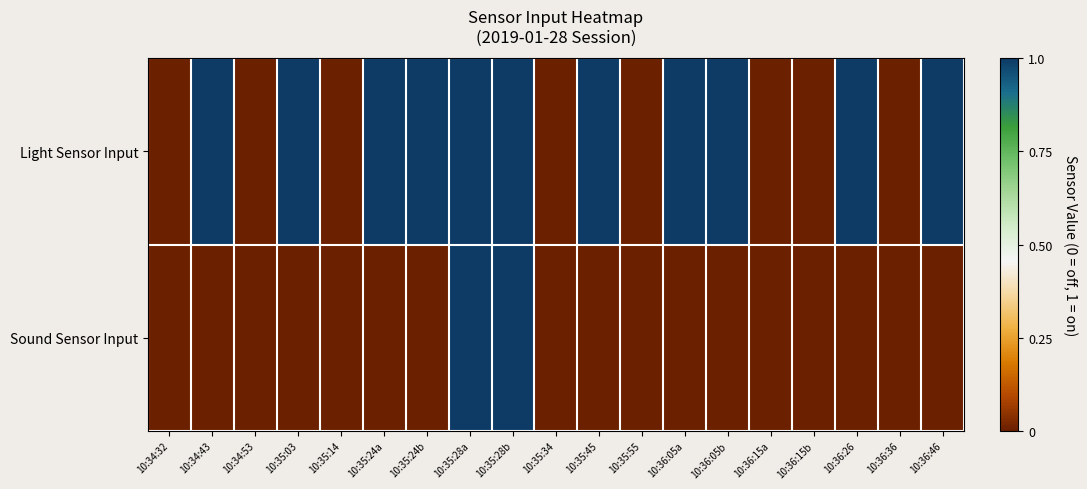

Reading left to right, extract all data points from this chart.

Light Sensor Input: 10:34:32=0	10:34:43=1	10:34:53=0	10:35:03=1	10:35:14=0	10:35:24a=1	10:35:24b=1	10:35:28a=1	10:35:28b=1	10:35:34=0	10:35:45=1	10:35:55=0	10:36:05a=1	10:36:05b=1	10:36:15a=0	10:36:15b=0	10:36:26=1	10:36:36=0	10:36:46=1
Sound Sensor Input: 10:34:32=0	10:34:43=0	10:34:53=0	10:35:03=0	10:35:14=0	10:35:24a=0	10:35:24b=0	10:35:28a=1	10:35:28b=1	10:35:34=0	10:35:45=0	10:35:55=0	10:36:05a=0	10:36:05b=0	10:36:15a=0	10:36:15b=0	10:36:26=0	10:36:36=0	10:36:46=0